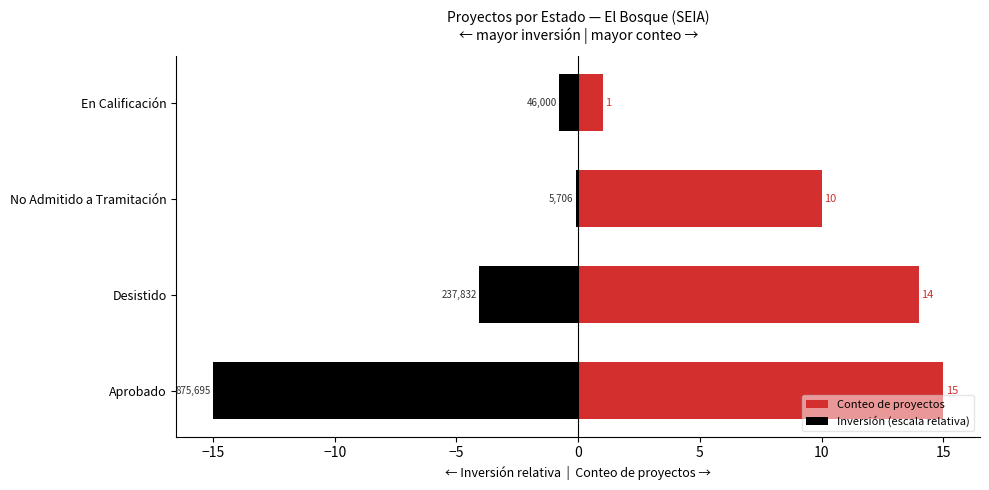

At how many categories does at least one series exceed 9?

3